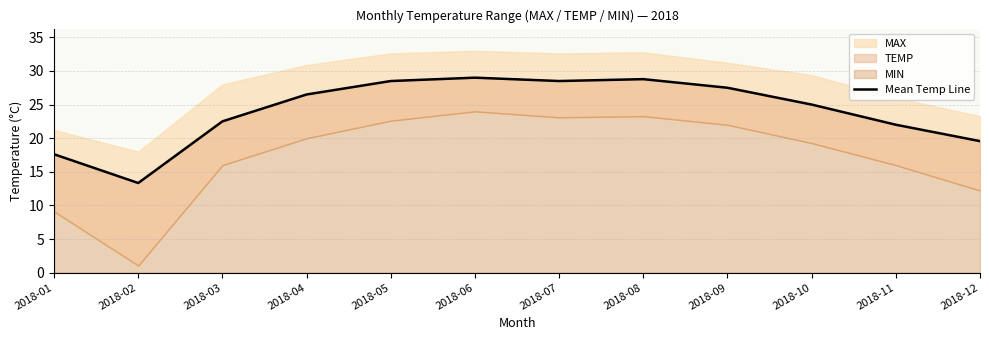

What is the change in value from 2018-04 to 2018-06?

+2.5